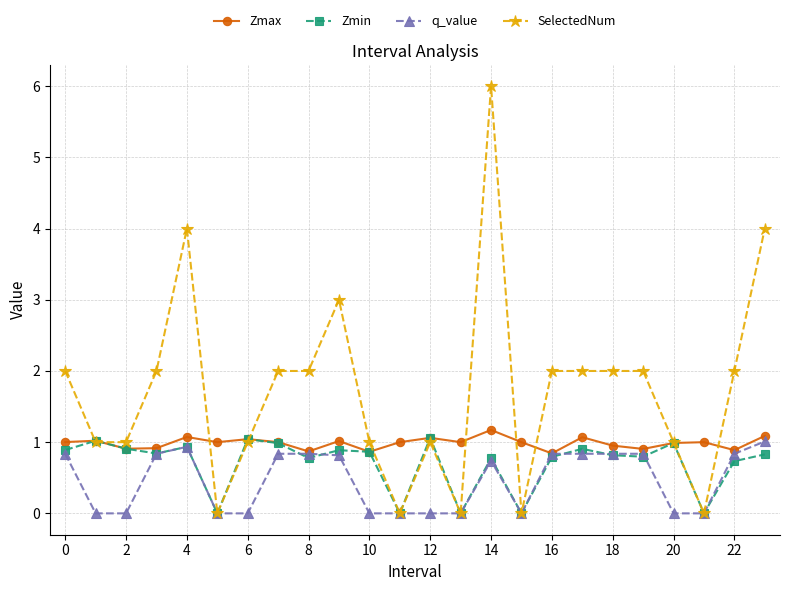

What is the maximum value shown in the chart?

6.0